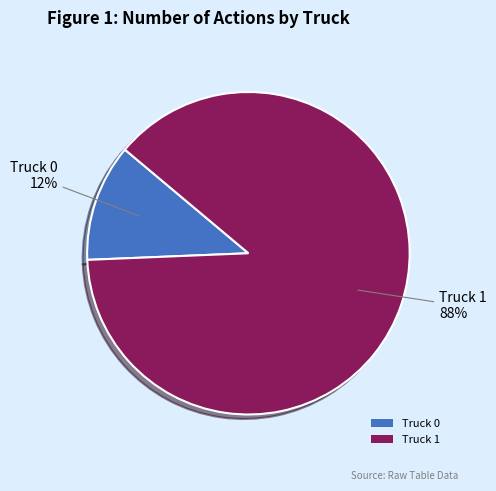

Count the number of slices in the pie.

2